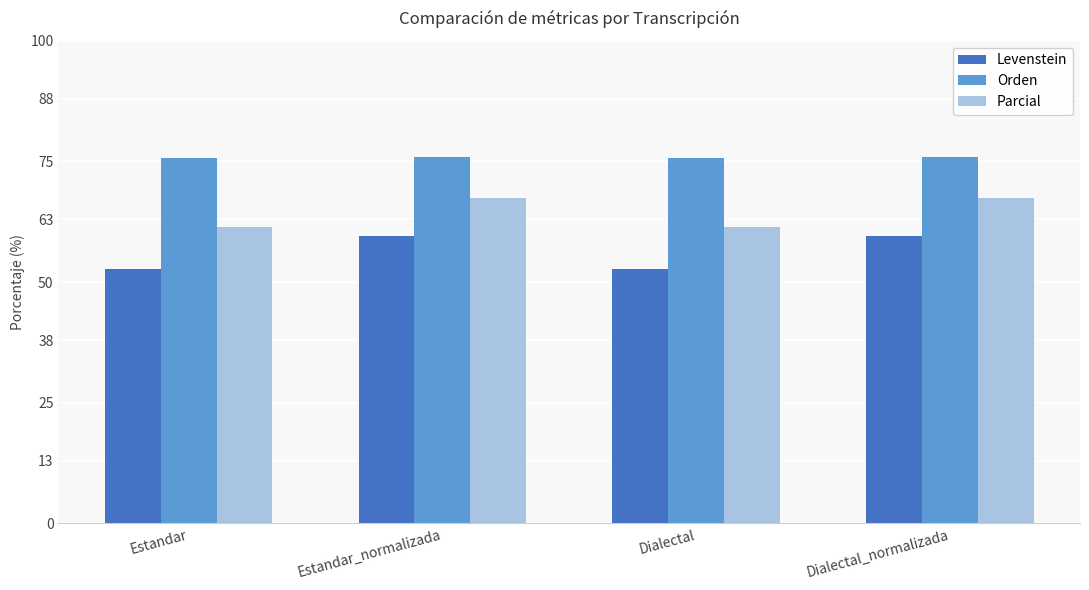

The value of Levenstein at Dialectal_normalizada is 33.3. True or false?

False